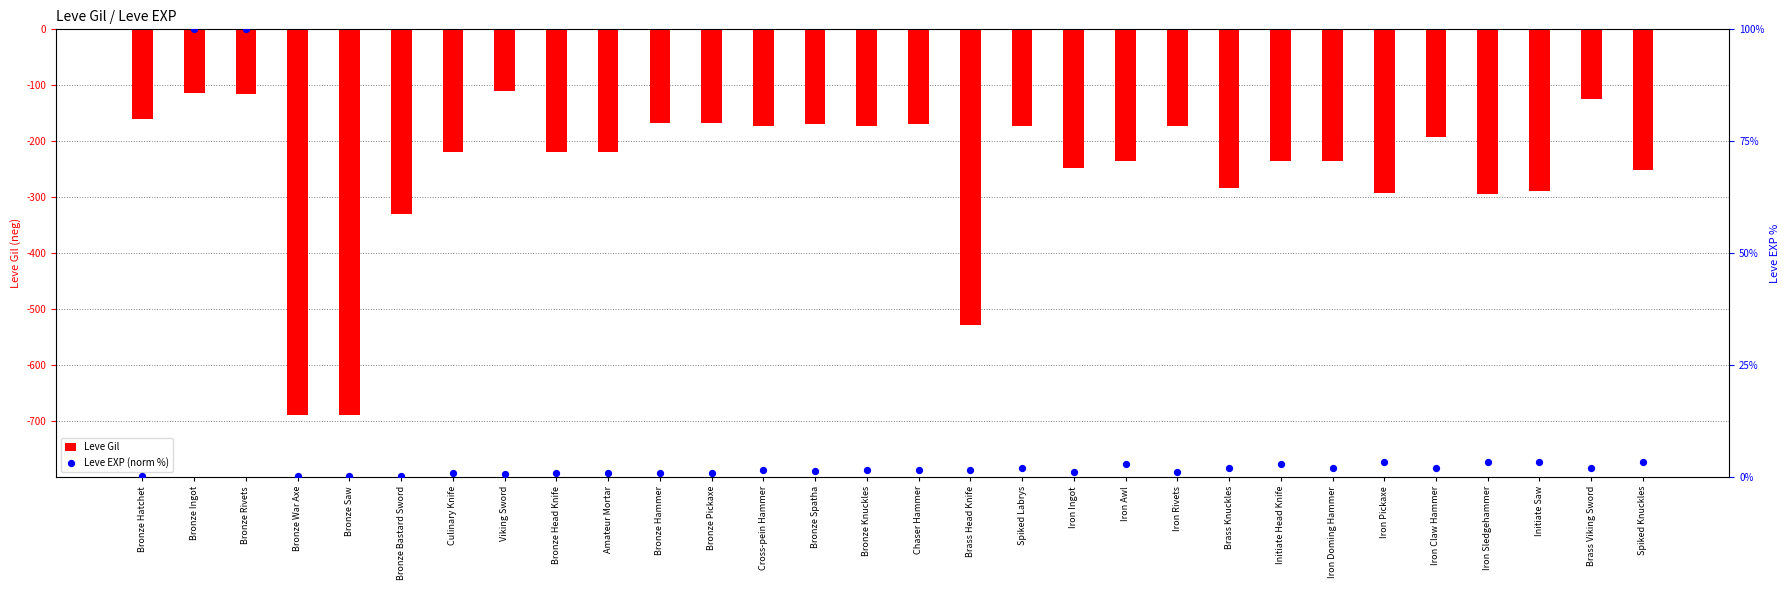

Which series has the widest spread of Y values?

Leve Gil